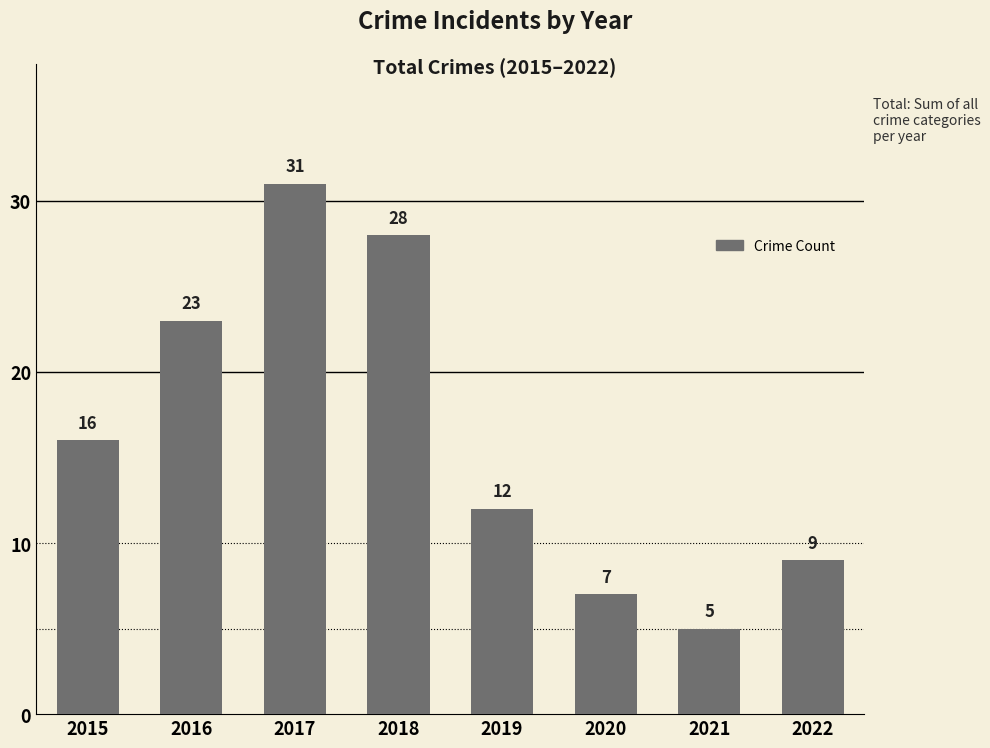

Reading left to right, what are all the values shown in this chart?

16	23	31	28	12	7	5	9